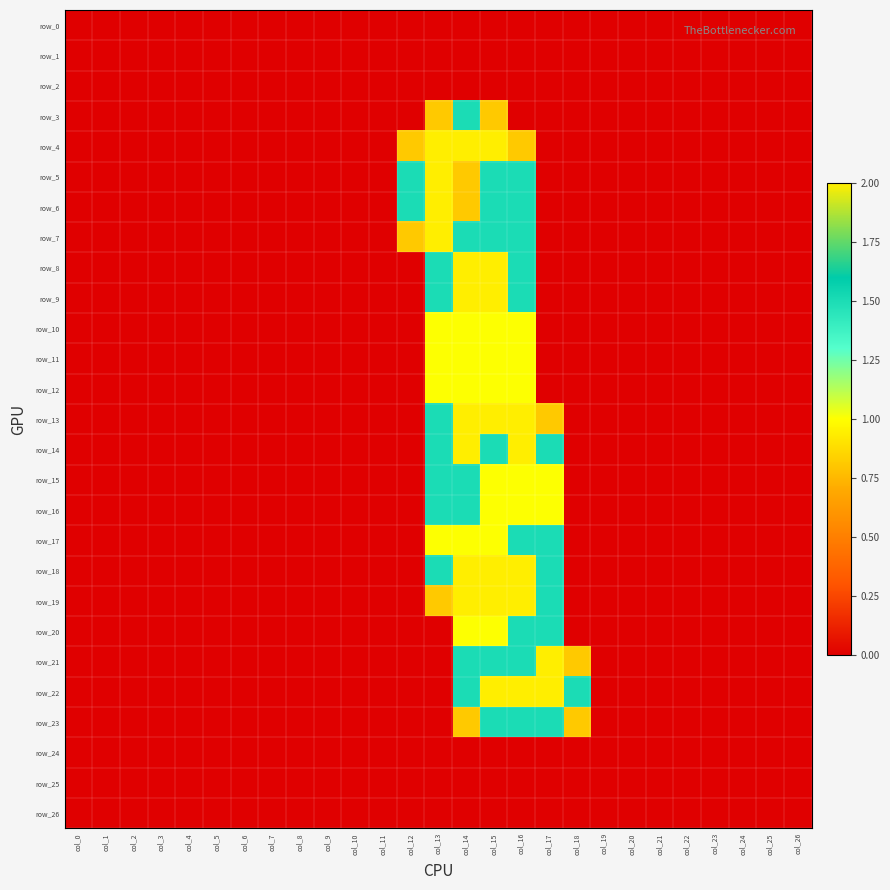

Between col_26 and col_3, which is larger?

col_26